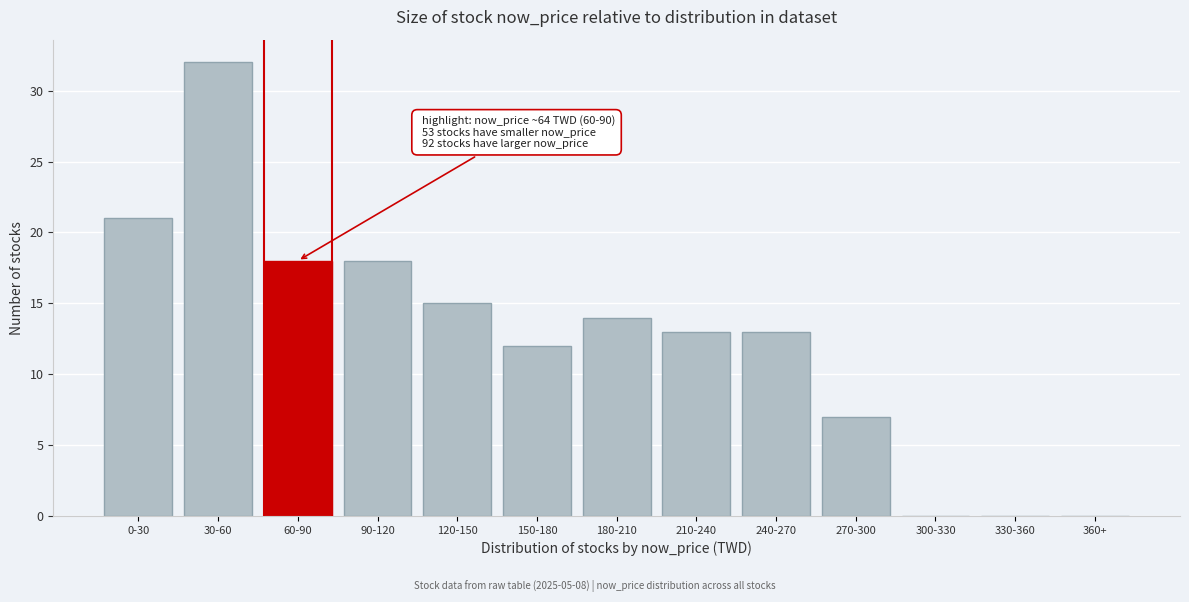

Reading left to right, transcribe all the data shown in this chart.

0-30=21	30-60=32	60-90=18	90-120=18	120-150=15	150-180=12	180-210=14	210-240=13	240-270=13	270-300=7	300-330=0	330-360=0	360+=0